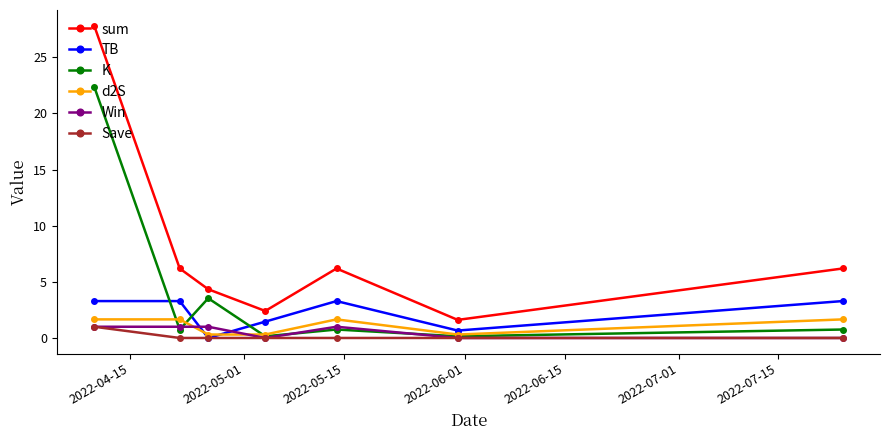

What is the maximum value shown in the chart?

27.8